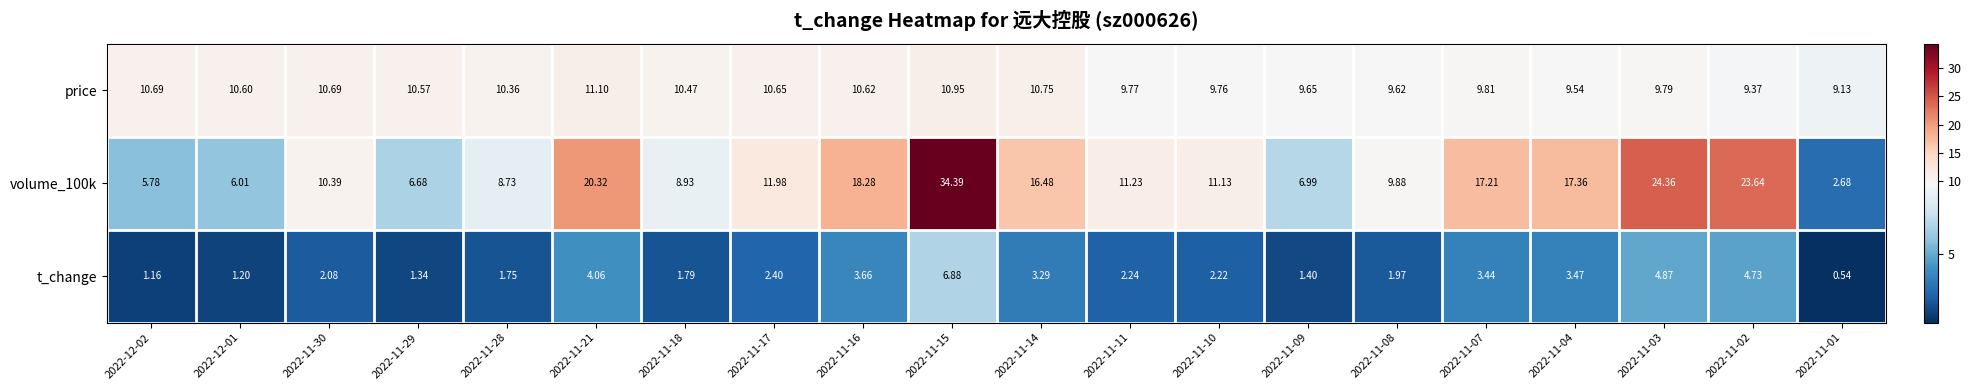

Is the value of price at 2022-12-01 greater than the value of t_change at 2022-11-18?

Yes